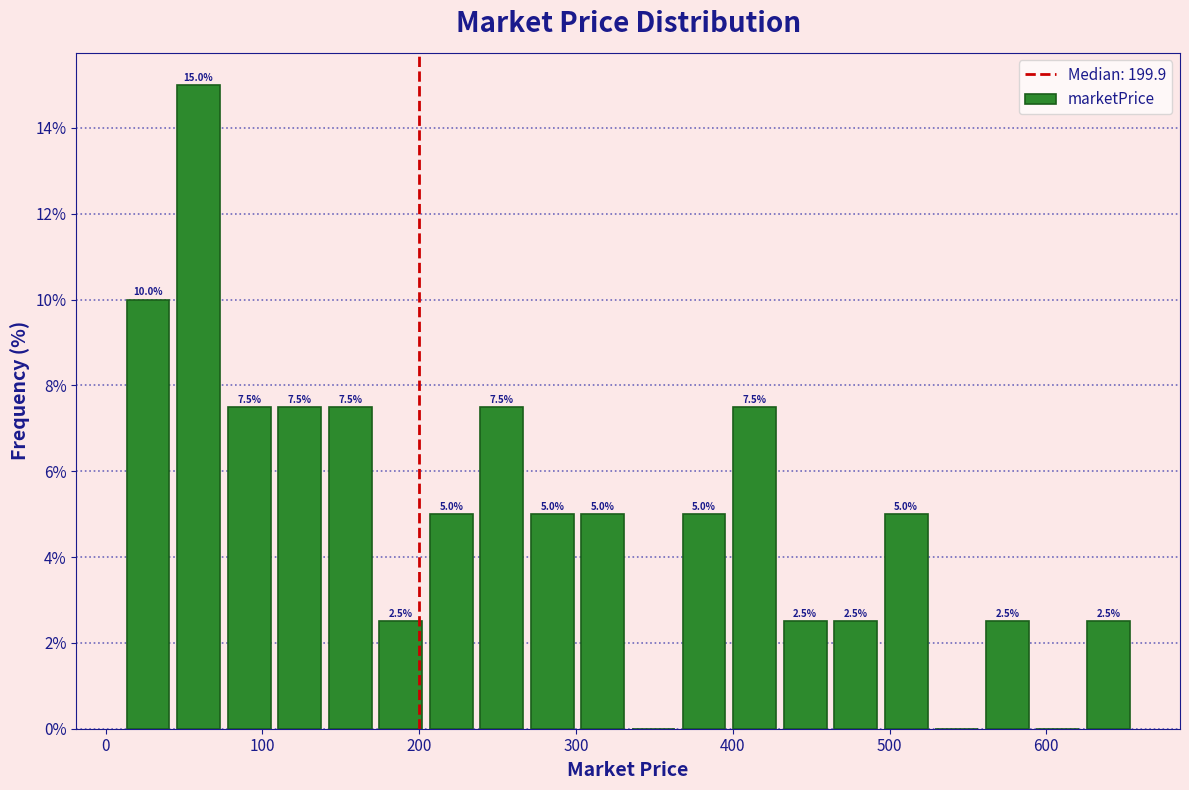

Read against the x-axis, roughly where is the centre of the tallest bar?

60